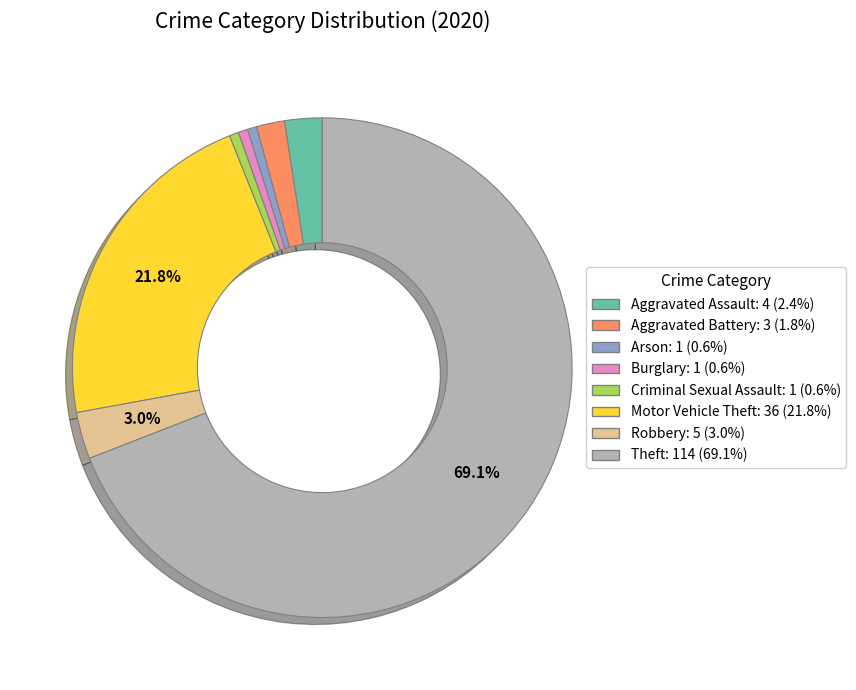

Combined, do Theft: 114 (69.1%) and Motor Vehicle Theft: 36 (21.8%) account for over 50%?

Yes